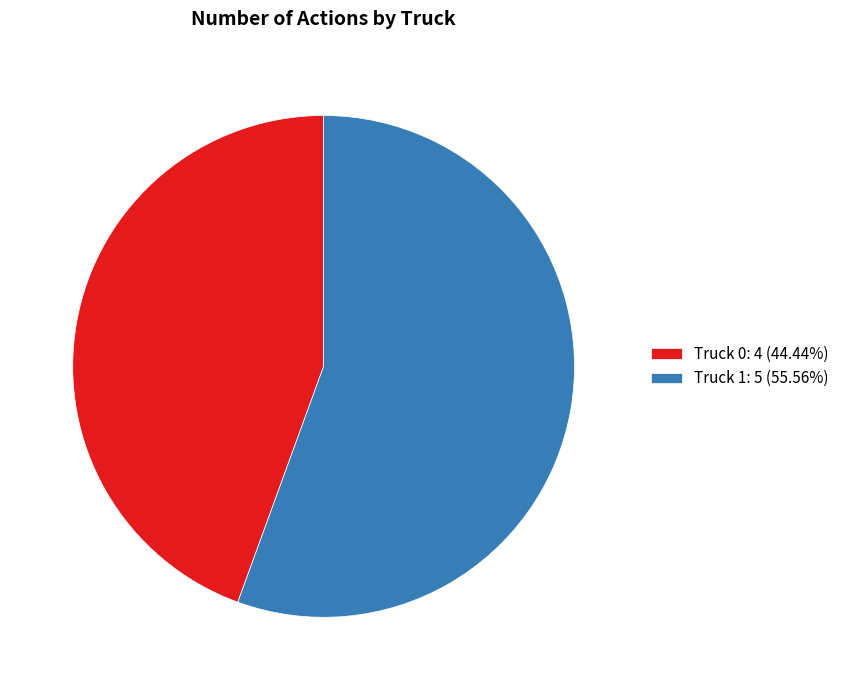

What is the smallest slice in the pie chart?

Truck 0